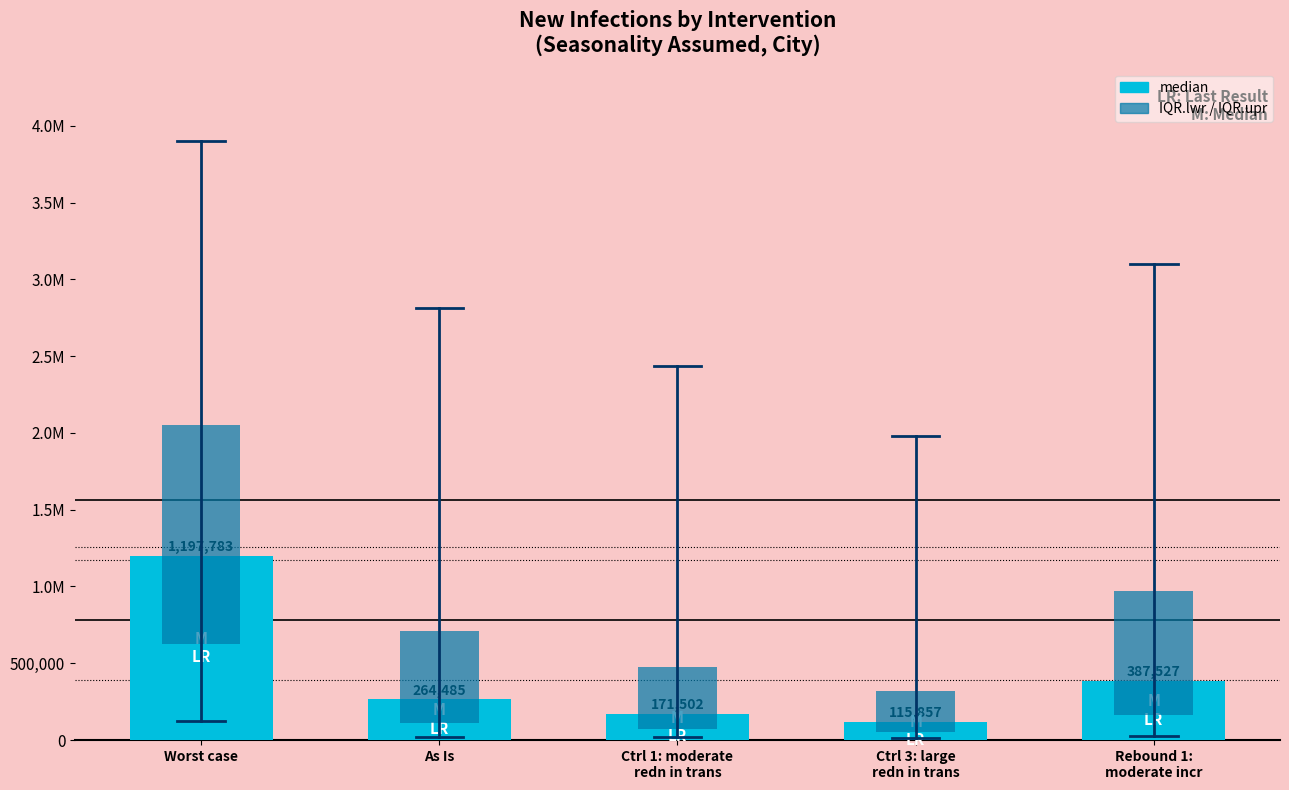

Which series changed the most between Ctrl 1: moderate
redn in trans and Ctrl 3: large
redn in trans?

IQR.lwr / IQR.upr